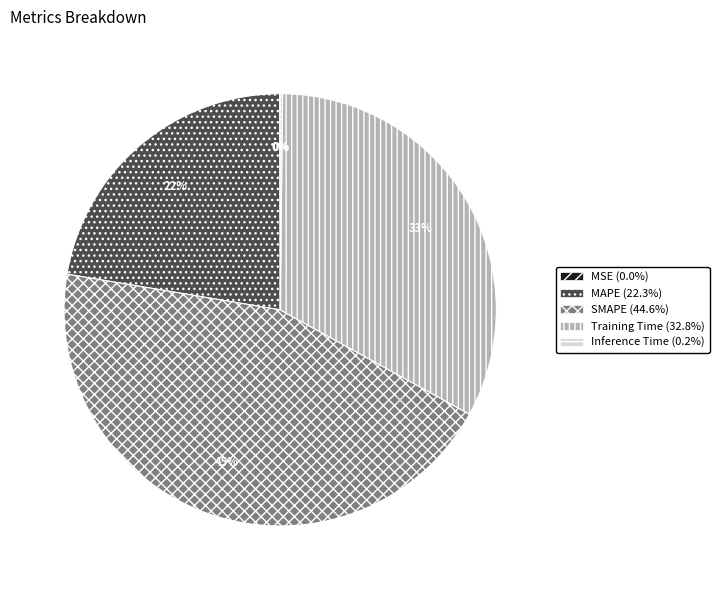

The MAPE slice represents 22% of the pie. True or false?

True